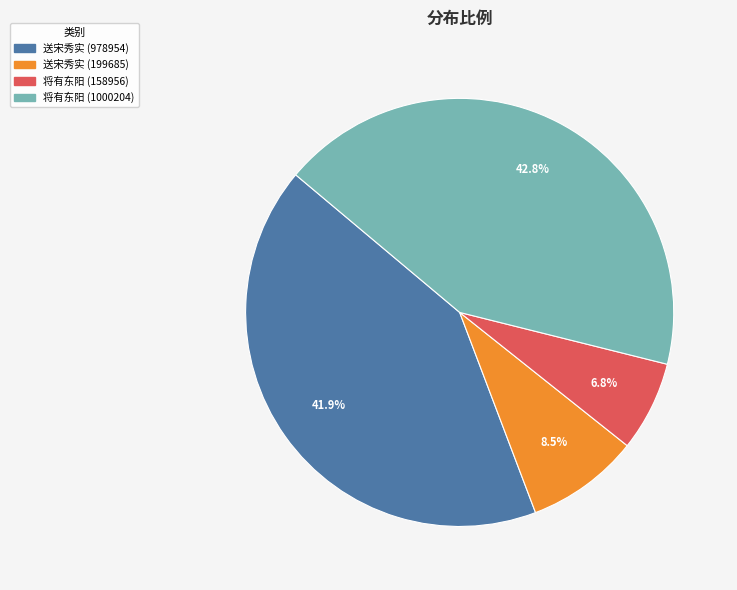

Is there any slice that represents more than half of the pie?

No